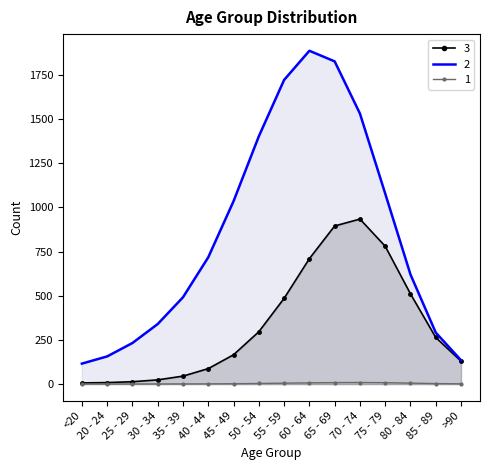

True or false: 3 and 1 cross at least once.

False